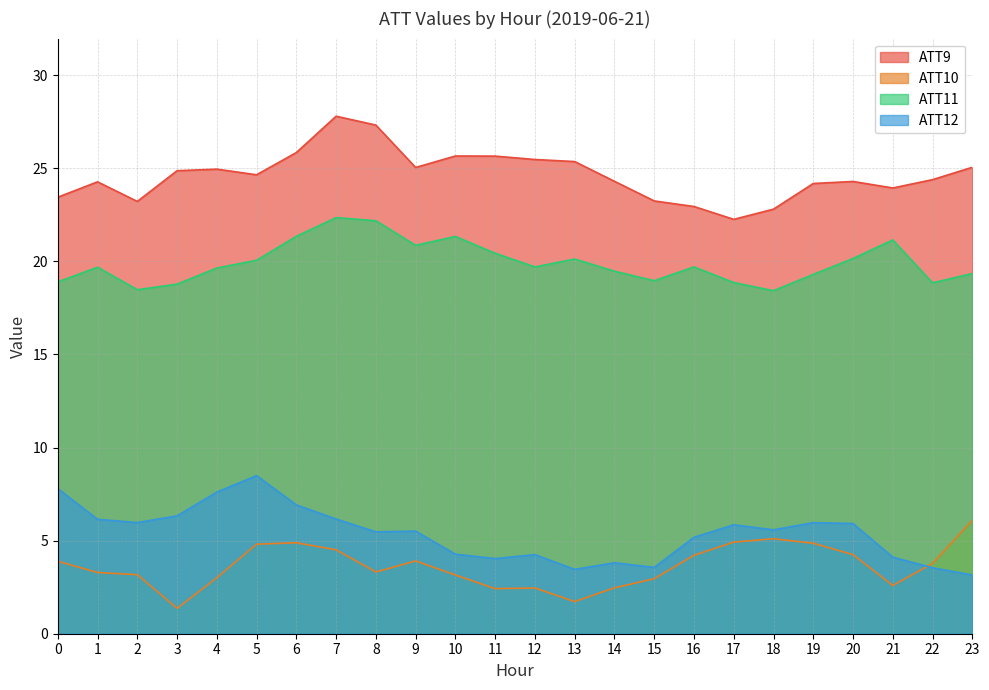

How many interior local valleys does the ATT11 series have?

6